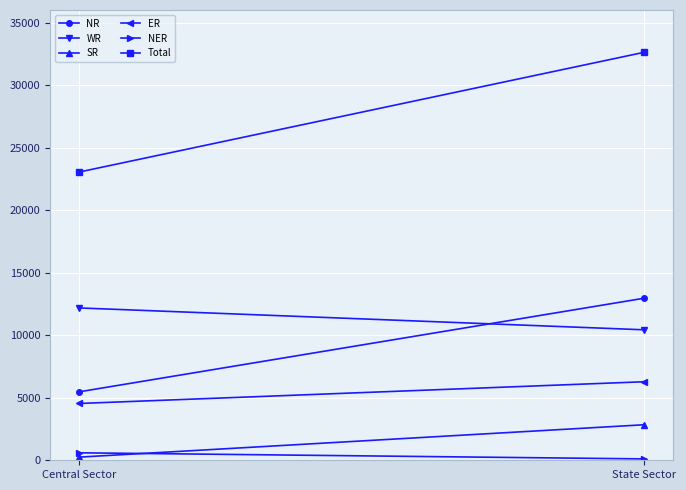

What position from the left is Central Sector?

1